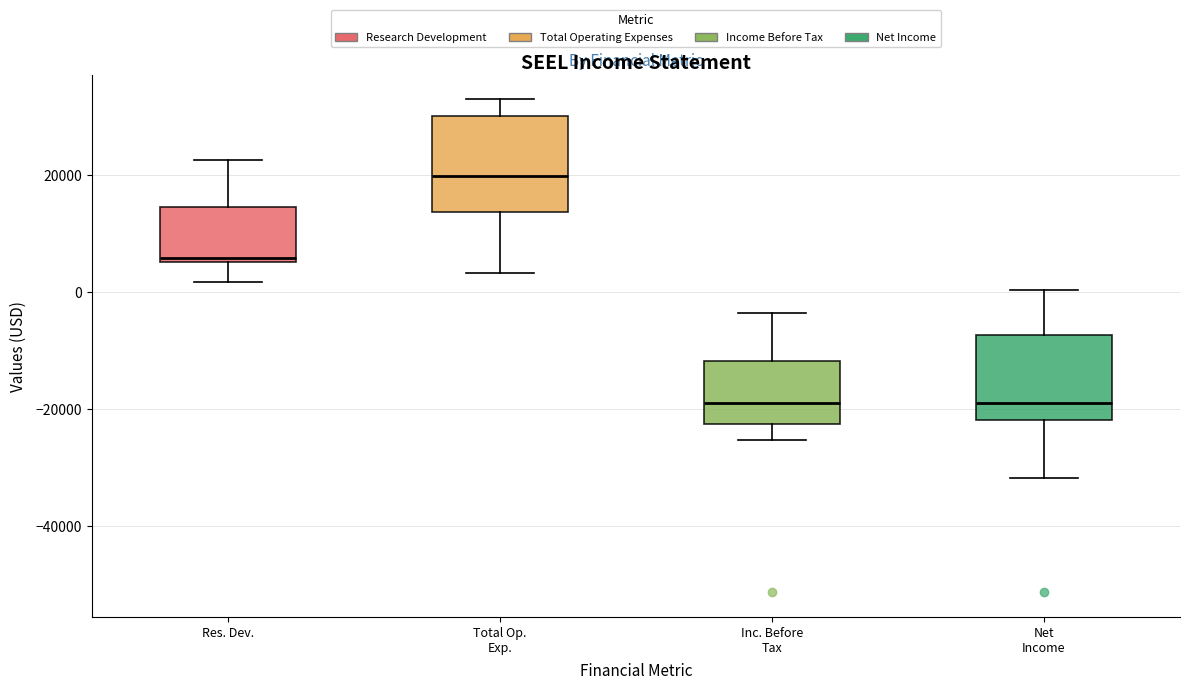

Reading left to right, transcribe this box plot: for each box, give where its median line is, the range the box spans, and where its two whiskers end, as read against the y-axis. The values are not printed on the chart, so give them approximately, as read against the axis.

Res. Dev.: median 6000 (just above the box's lower edge), box 6000 to 14000, whiskers 2000 to 22000
Total Op. Exp.: median 20000, box 14000 to 30000, whiskers 4000 to 34000
Inc. Before Tax: median -18000, box -22000 to -12000, whiskers -26000 to -4000
Net Income: median -18000, box -22000 to -8000, whiskers -32000 to 0